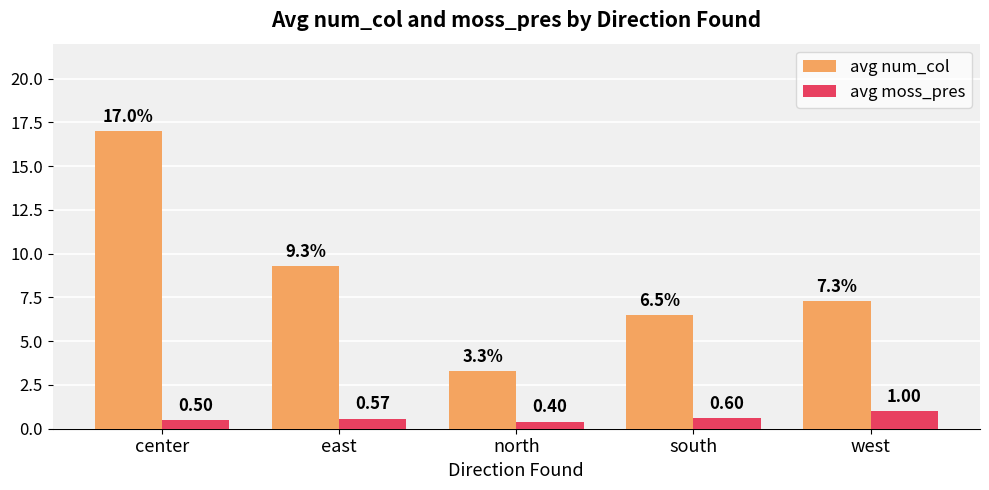

Is the value of avg moss_pres at east greater than the value of avg num_col at center?

No